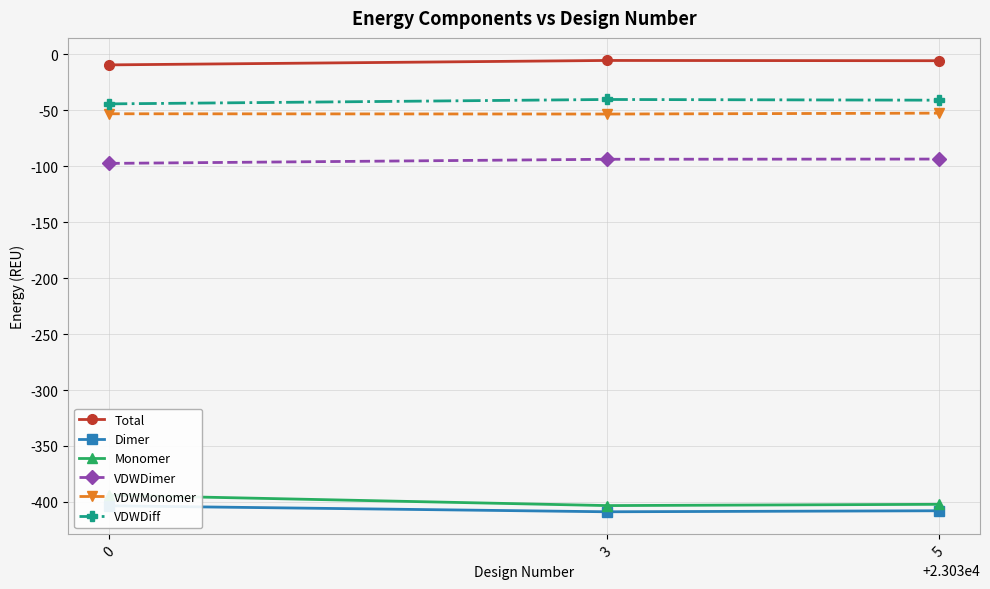

Reading right to left, transcribe all the data shown in this chart.

Total: 5=-5.8	3=-5.5	0=-9.5
Dimer: 5=-407.9	3=-408.8	0=-403.4
Monomer: 5=-402.1	3=-403.2	0=-393.9
VDWDimer: 5=-93.6	3=-93.8	0=-97.5
VDWMonomer: 5=-52.6	3=-53.4	0=-53.2
VDWDiff: 5=-41.0	3=-40.4	0=-44.3